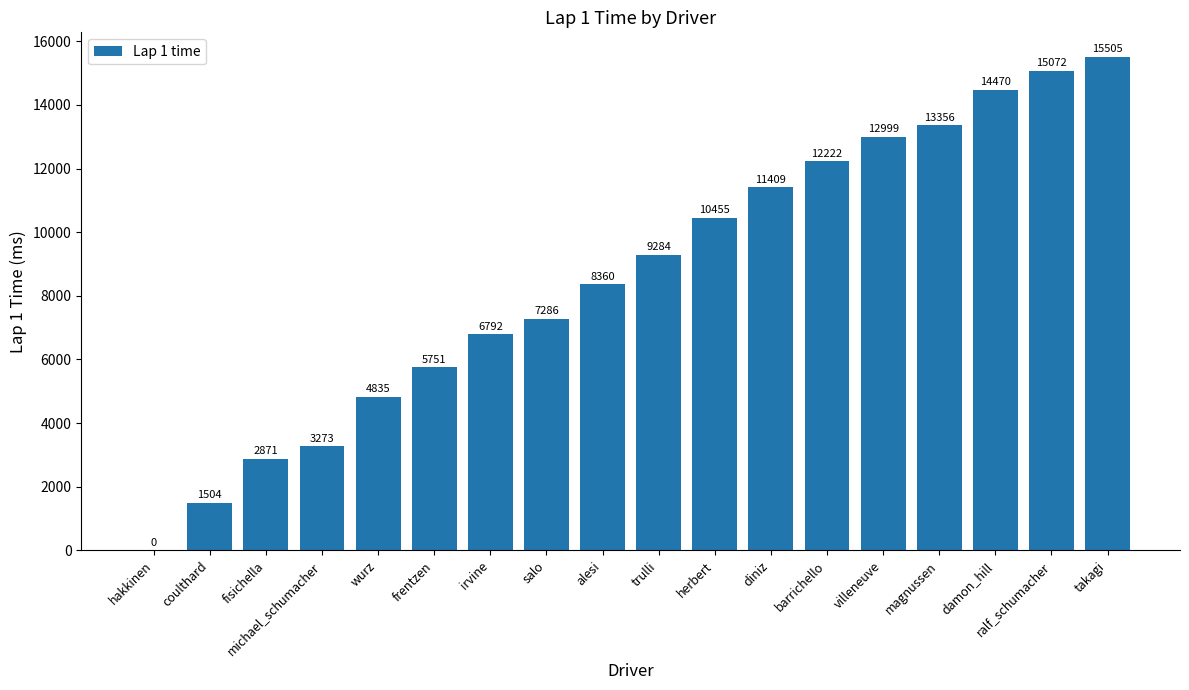

Which has a higher value, wurz or michael_schumacher?

wurz